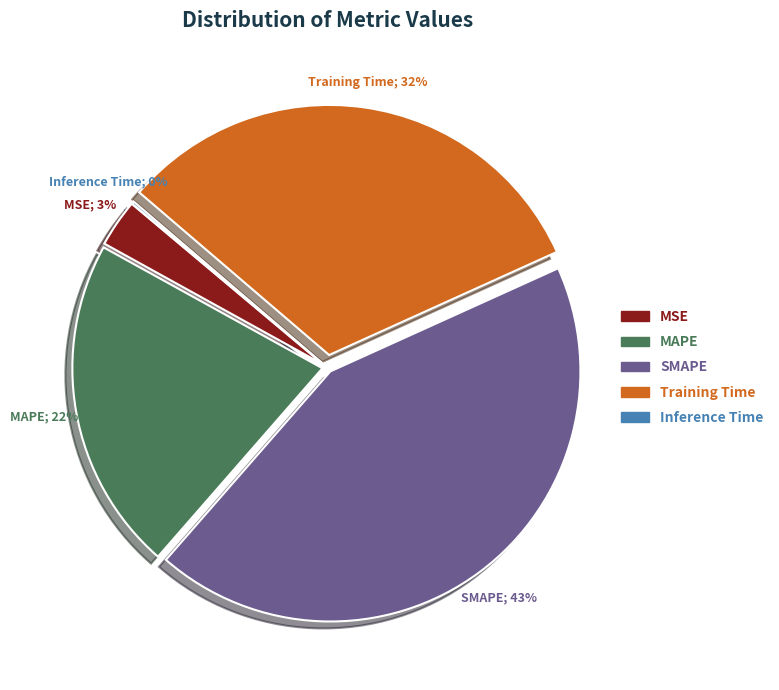

Does Training Time represent more than half of the total?

No